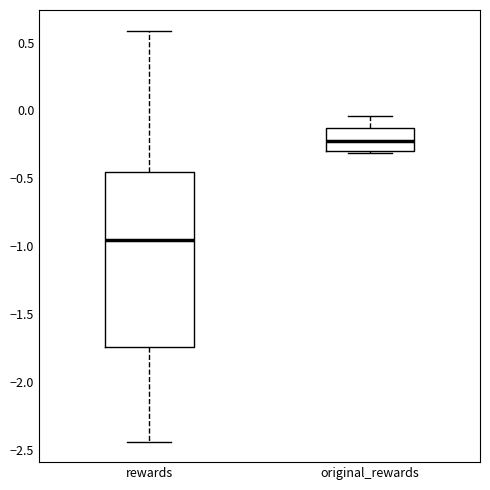

Which box is the tallest, from its lower edge to its upper edge?

rewards